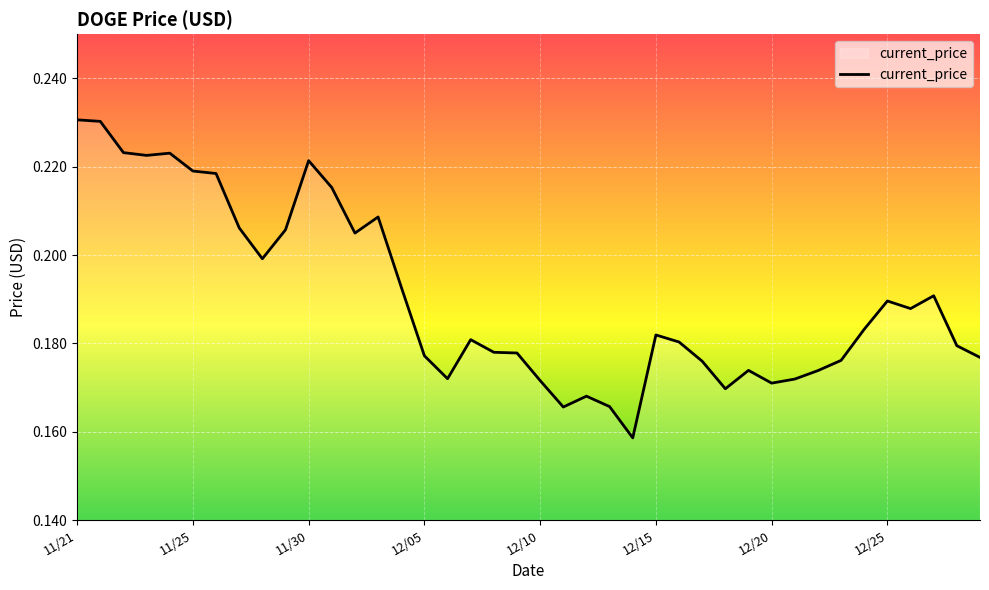

At which category does the data reach its first local valley?

11/23